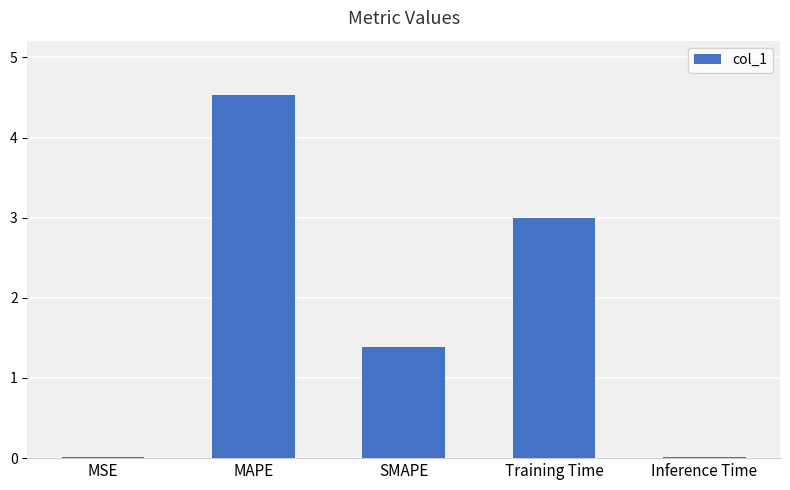

Is it true that the value at MAPE is 4.5?

True